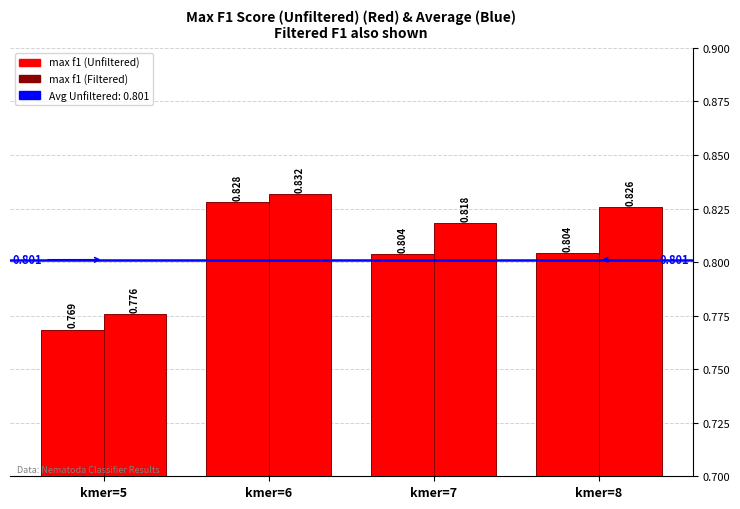

How many series are shown in this chart?

2